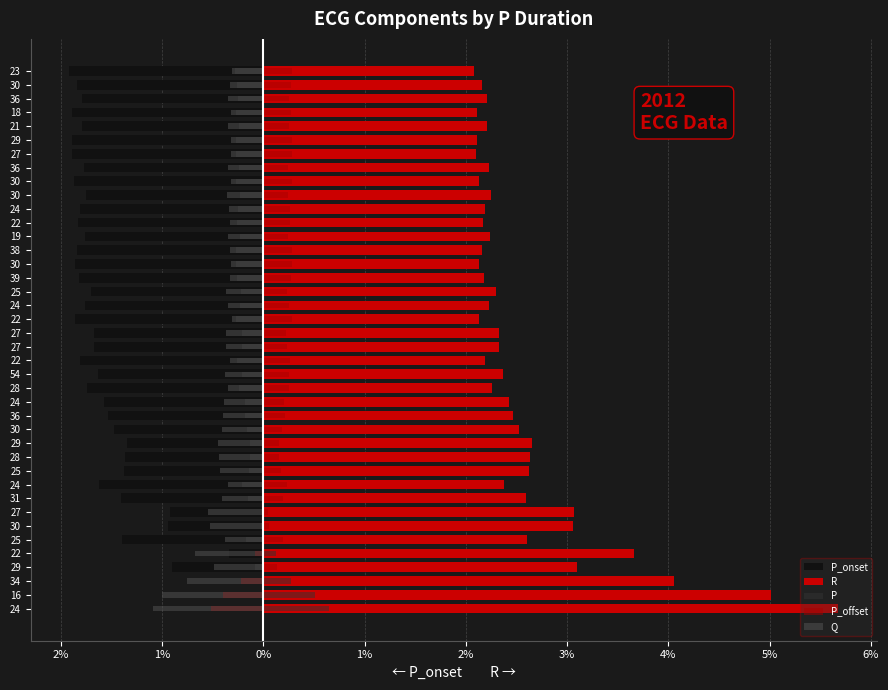

What is the total value across all series at 24?

6.4